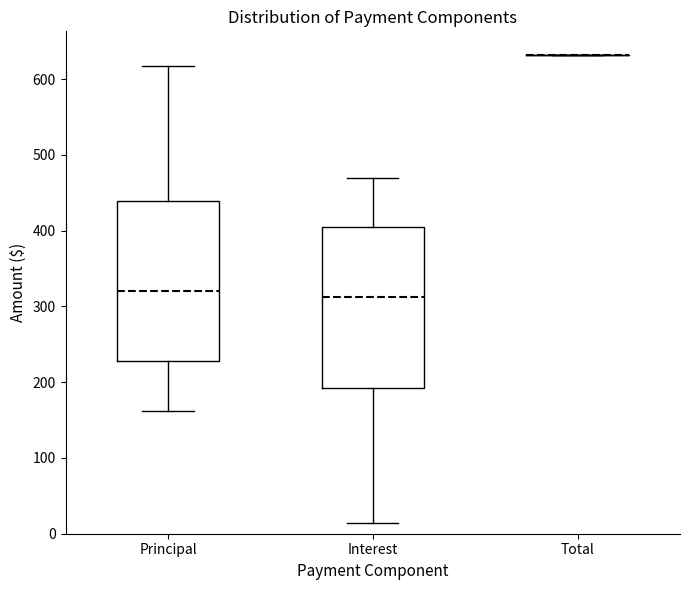

Where does the median line of the box for Interest sit on the y-axis? The values are not printed on the chart, so give them approximately, as read against the axis.

310